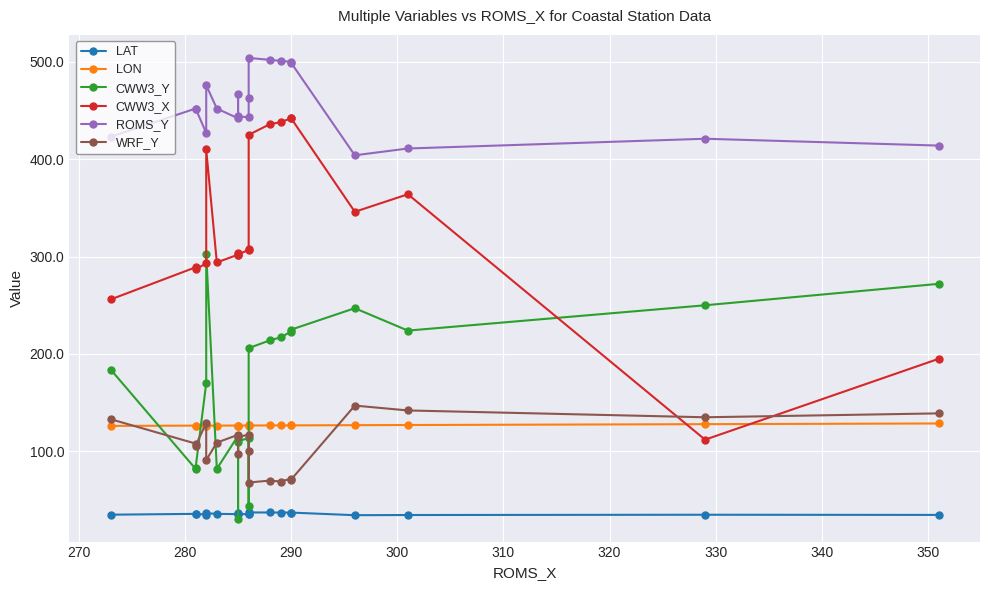

The LAT series shows 35.8 at 280. True or false?

True